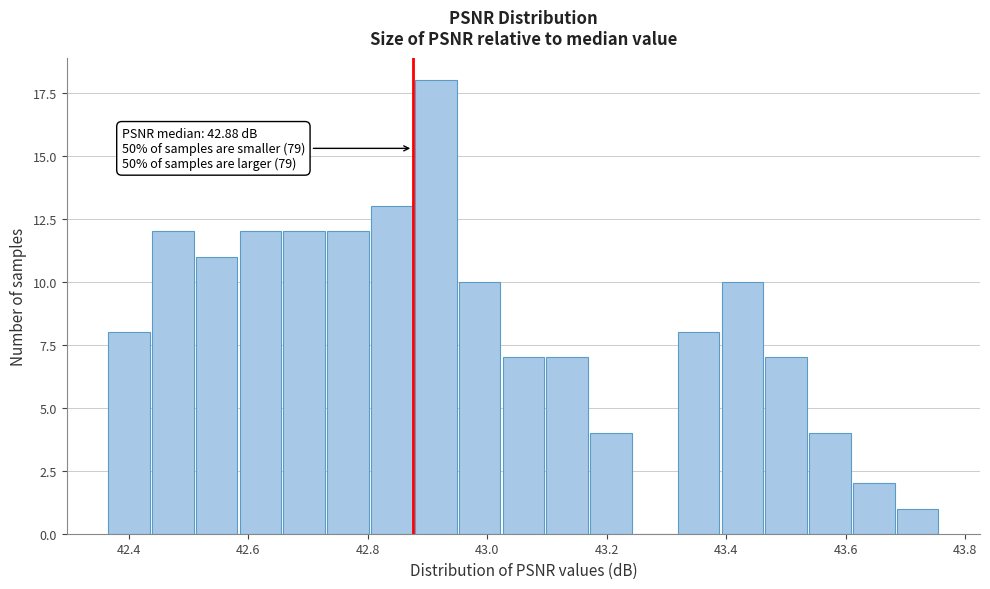

Around what value on the x-axis is the tallest bar? Give the approximate position of its centre, as read against the axis.

42.92